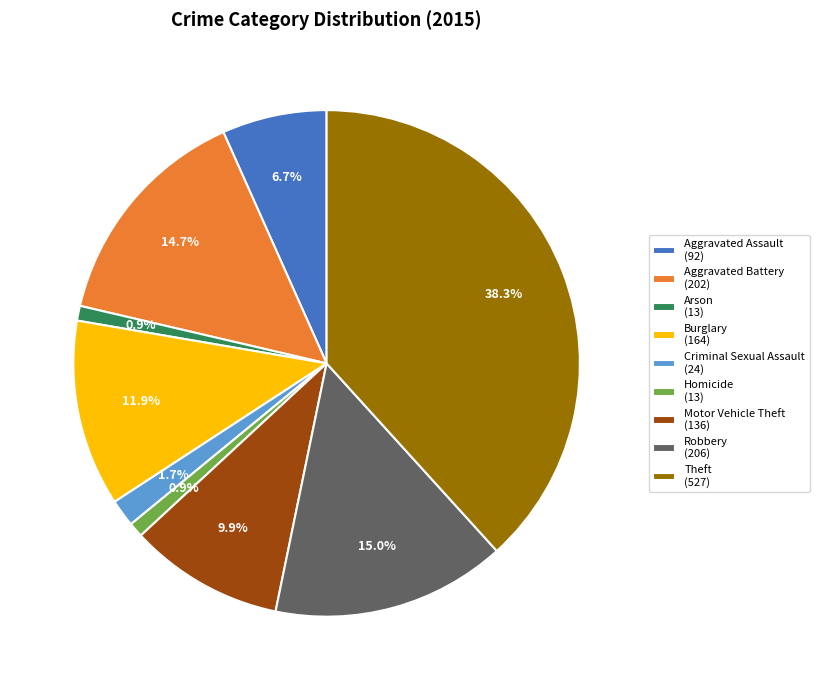

What portion of the pie excludes Burglary?

88.1%